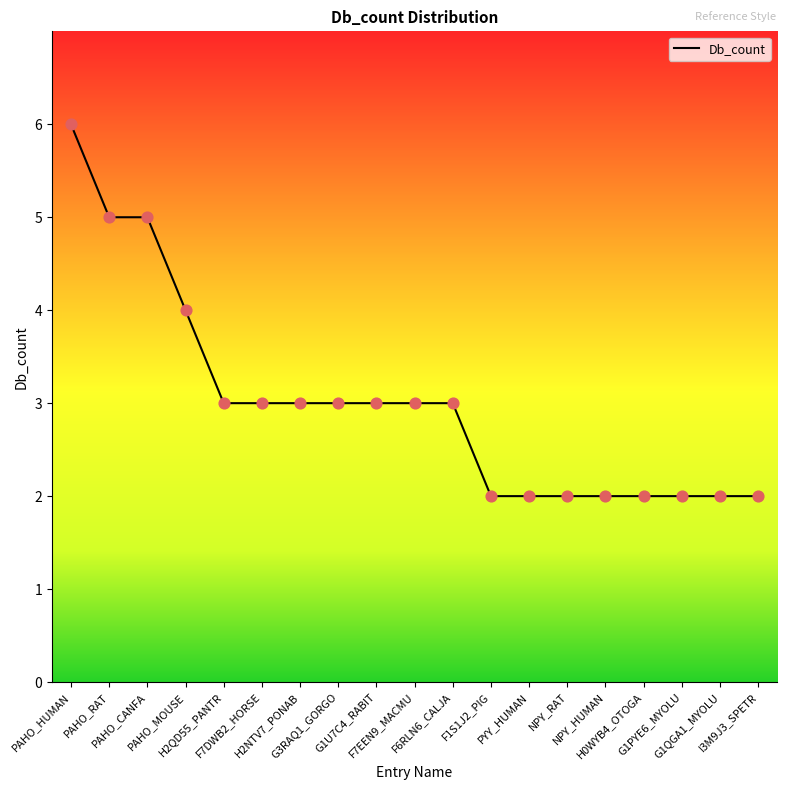

What is the change in value from PAHO_HUMAN to F7DWB2_HORSE?

-3